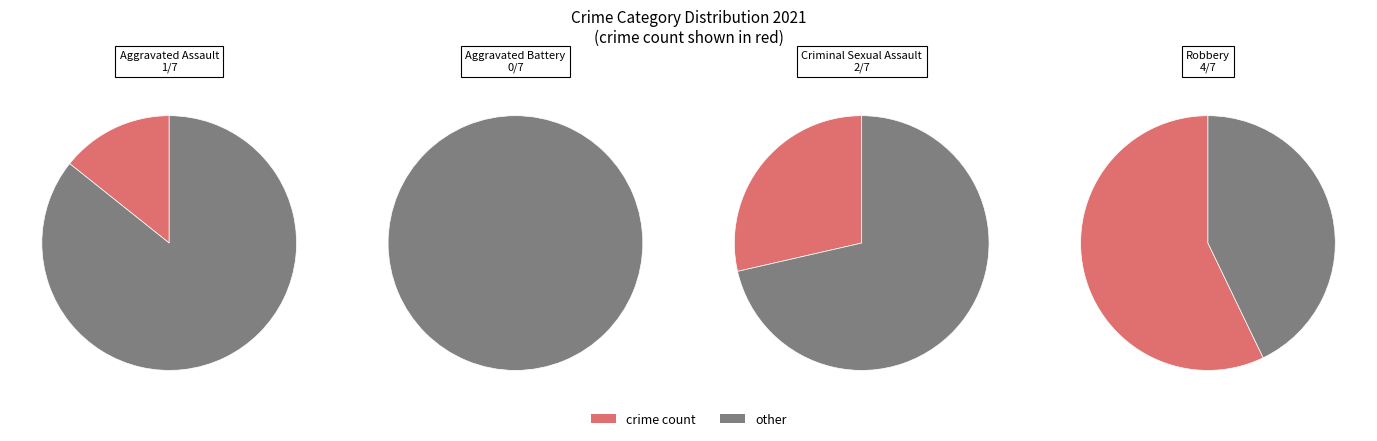

Is there a majority slice in this chart?

Yes